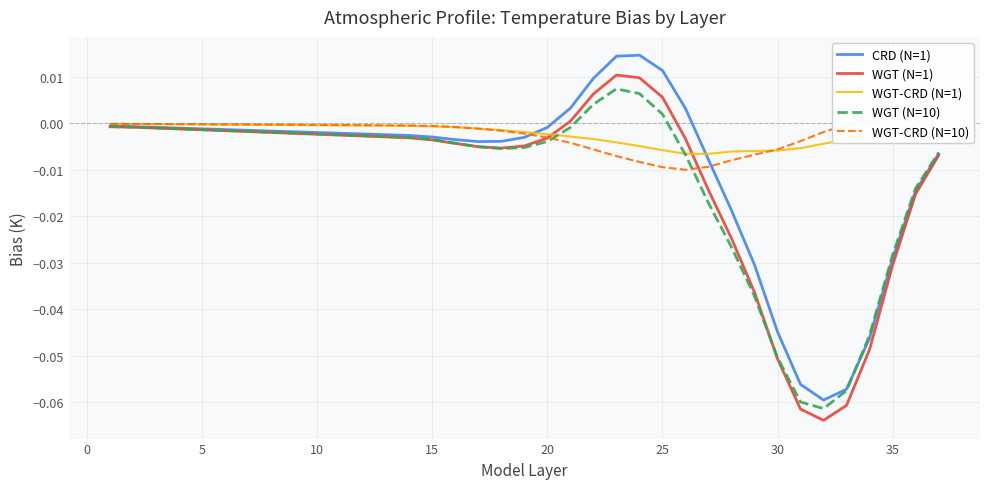

Where do WGT (N=1) and WGT-CRD (N=10) first cross each other?

19 and 20